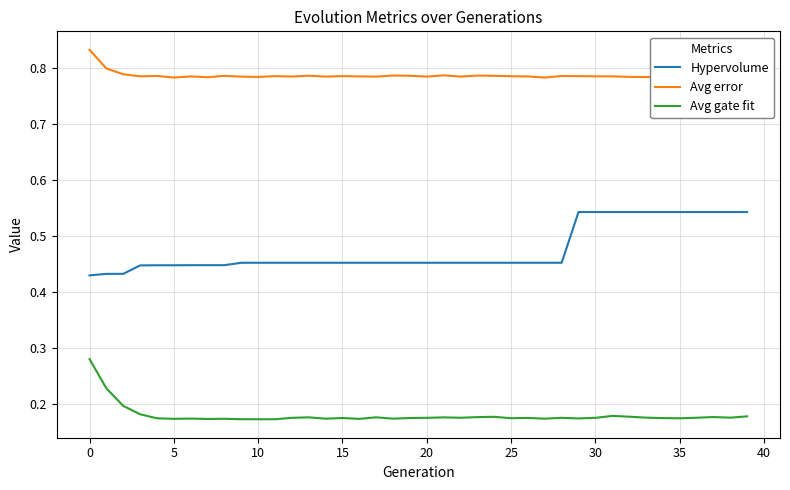

Rank the series by their average value, from highest to lowest.

Avg error, Hypervolume, Avg gate fit